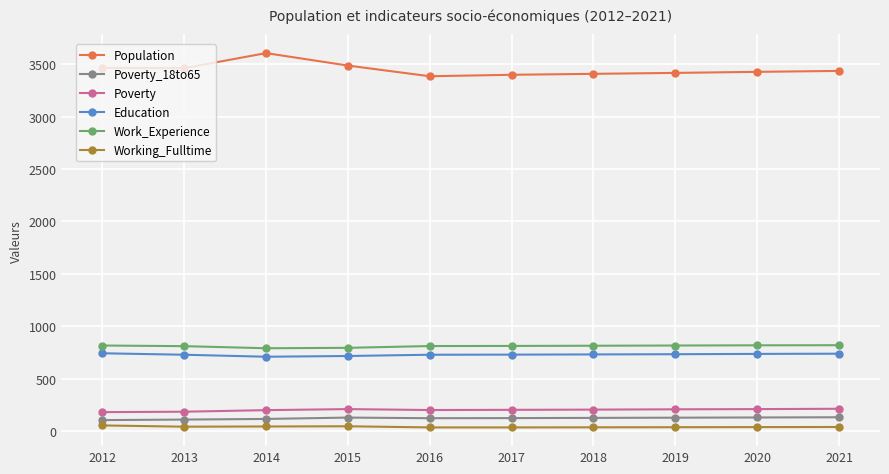

What is the sum of all Education values?

7280